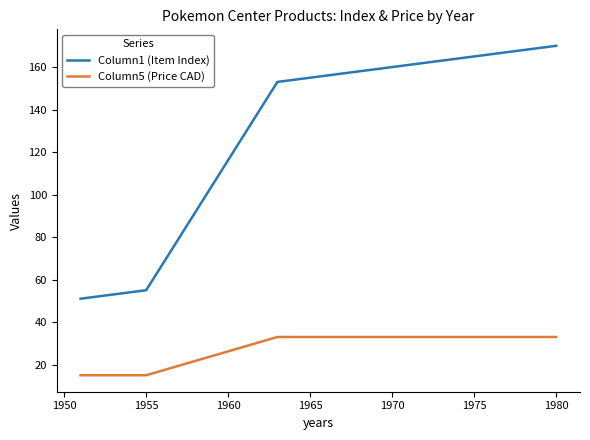

Which series has the largest range (max minus min)?

Column1 (Item Index)